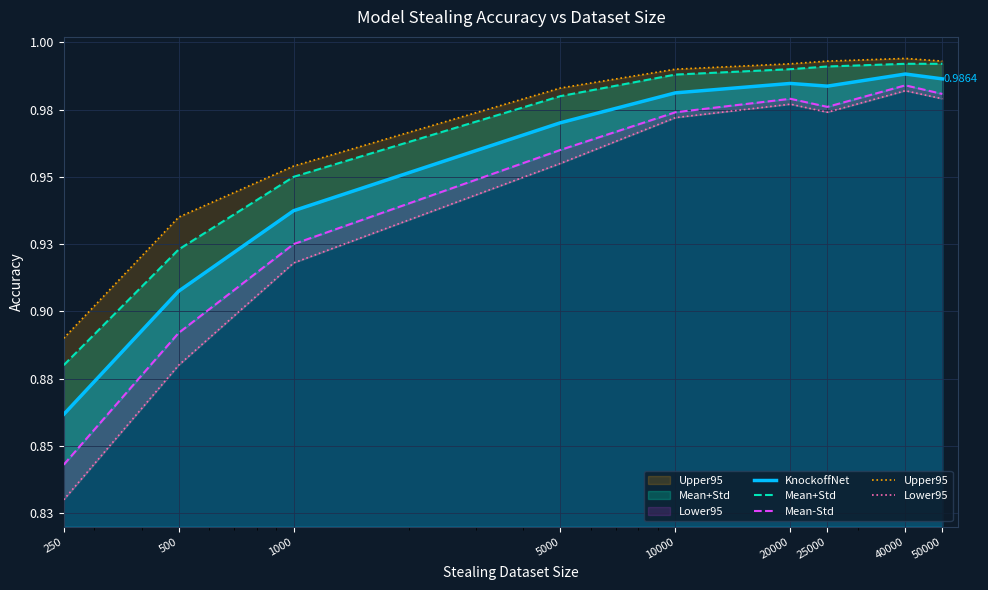

What is the value of the Upper95 point at the 3rd from the left?

1.0